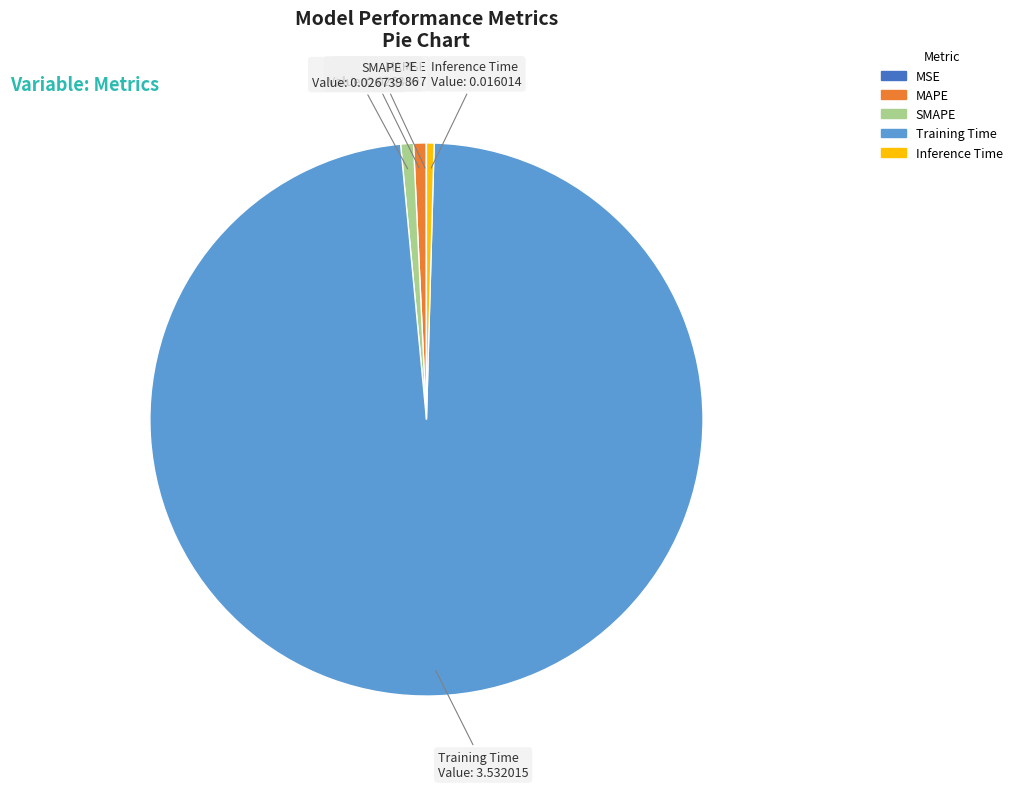

Does Training Time represent more than half of the total?

Yes